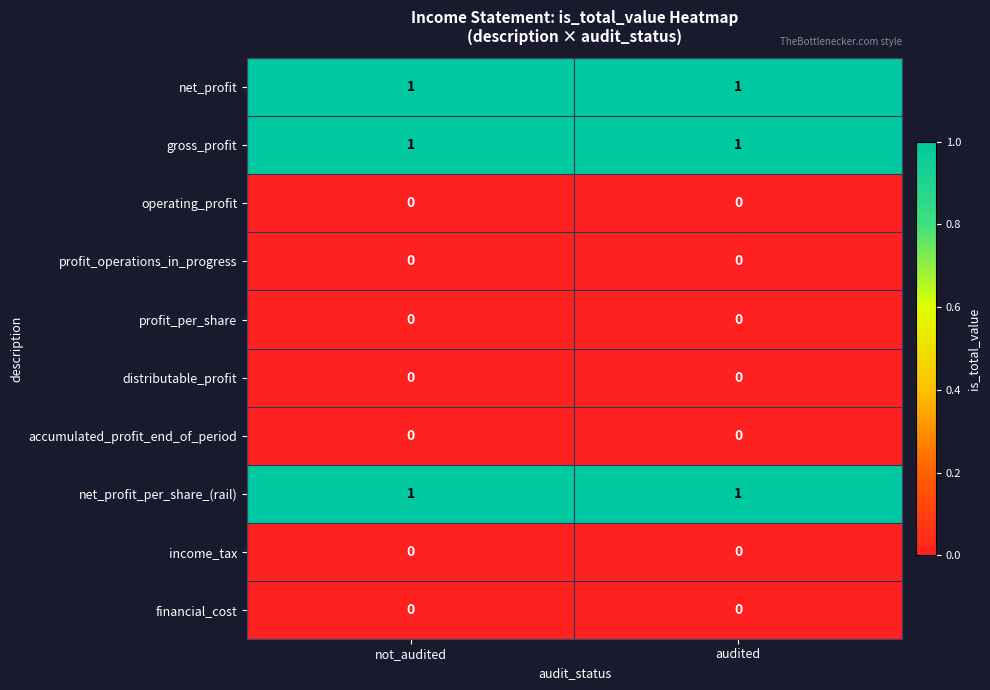

The value of net_profit at not_audited is 1. True or false?

True